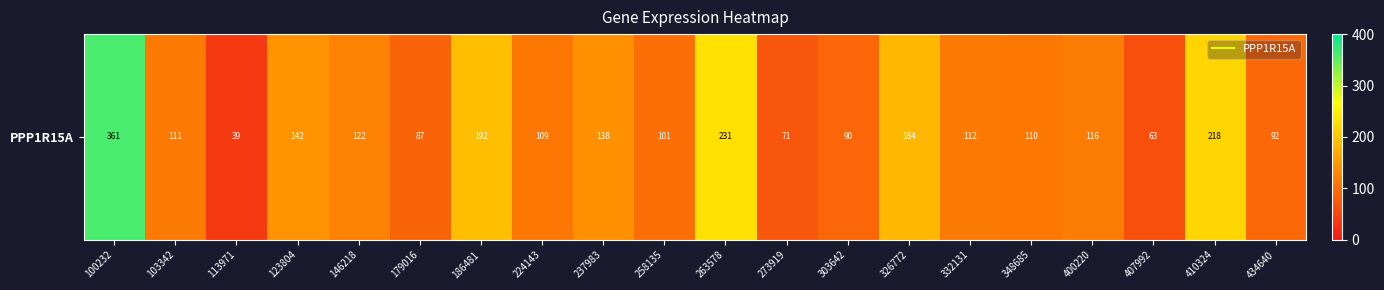

Reading left to right, transcribe all the data shown in this chart.

100232=361.2	103342=111.1	113971=38.8	123804=141.6	146218=121.8	179016=86.8	186481=191.7	224143=109.0	237983=137.8	258135=100.6	263578=230.9	273919=71.0	303642=89.7	326772=183.5	332131=112.2	348685=110.0	400220=115.5	407992=62.6	410324=218.5	434640=92.2